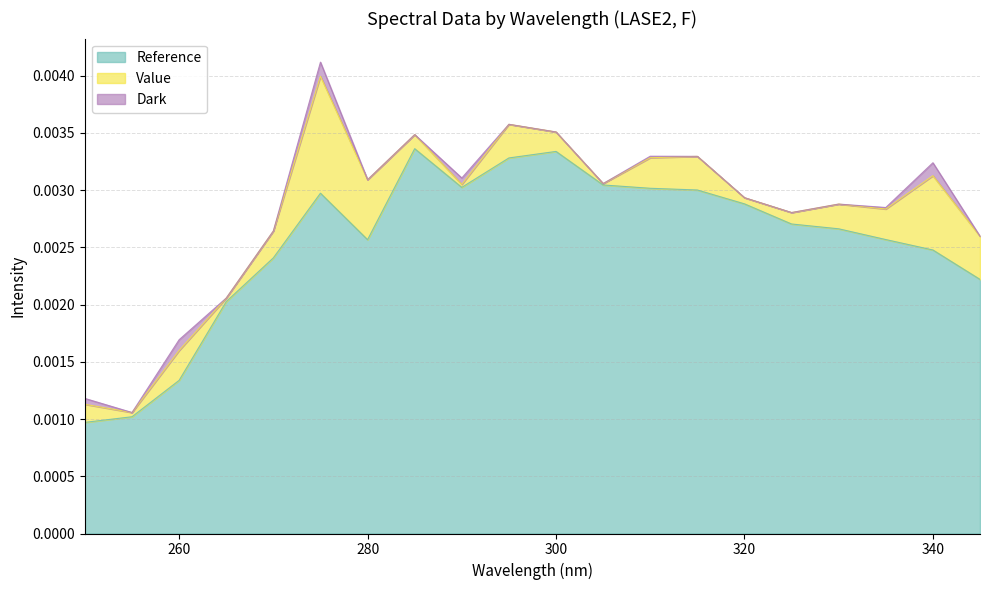

Does the chart have visible grid lines?

Yes